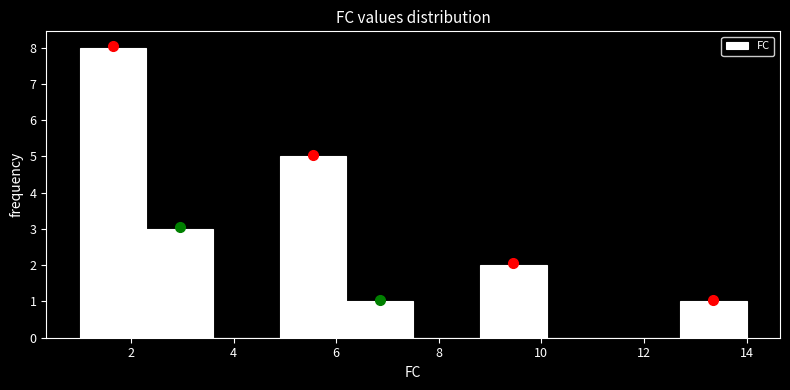

What is the height of the bar covering 8.8 to 10.1 on the x-axis? Neither the bar edges nor the heights are printed on the chart, so give them approximately, as read against the axes.

2